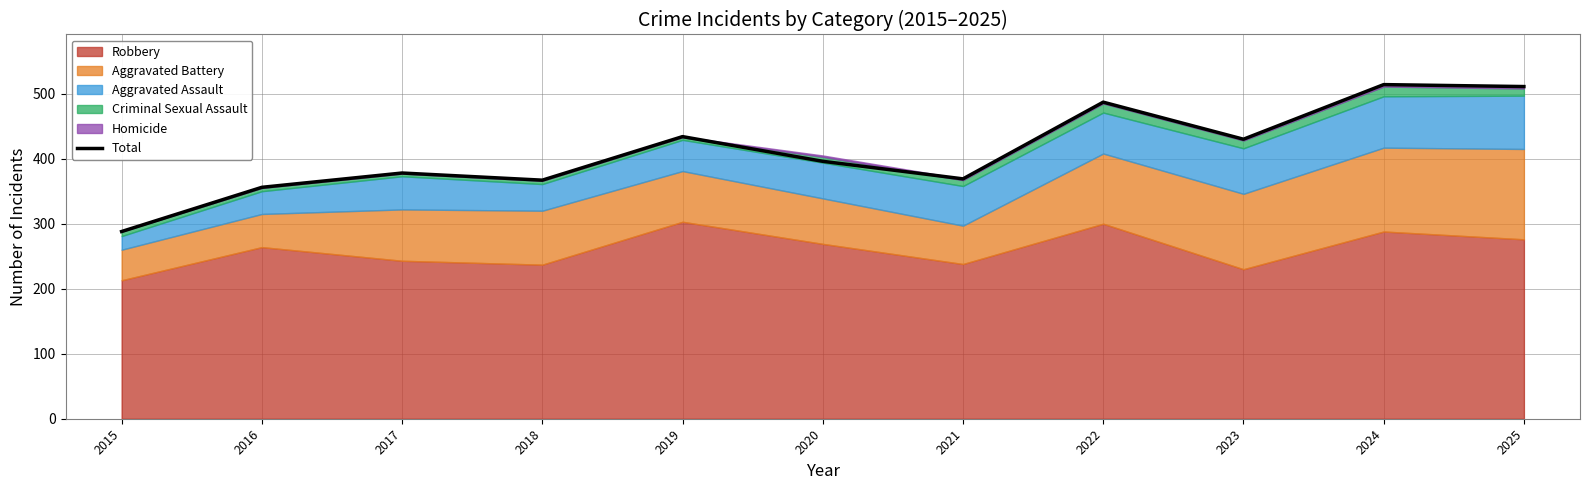

Which category has the lowest value across all series?

2015